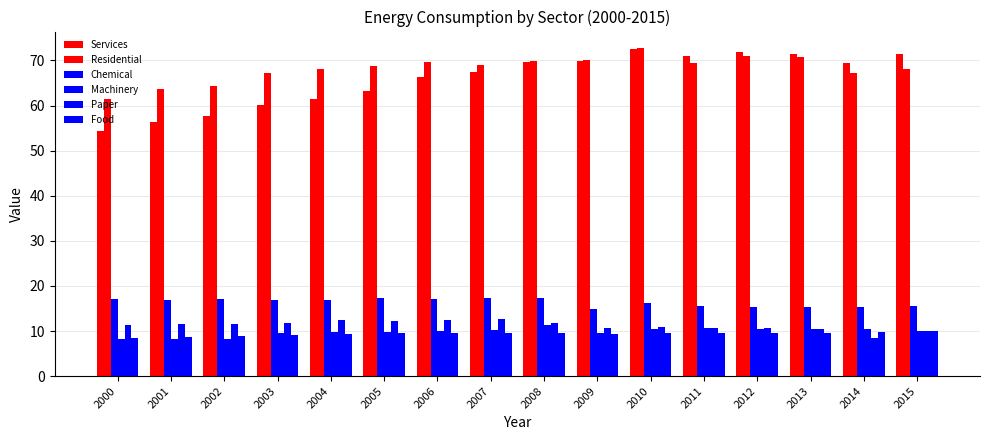

At which category does the chart reach its peak across all series?

2010